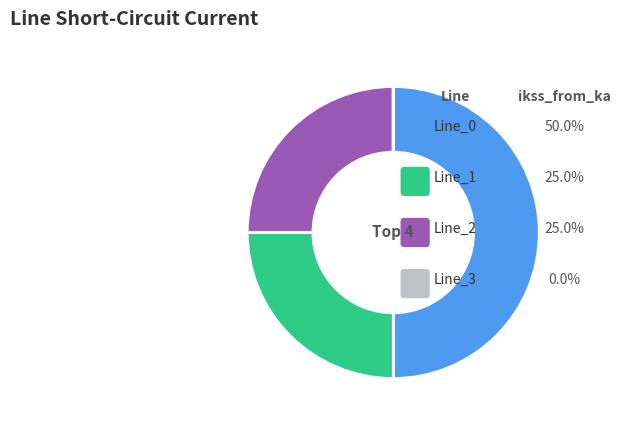

To the nearest percent, what percentage of the pie is Line_2?

25%